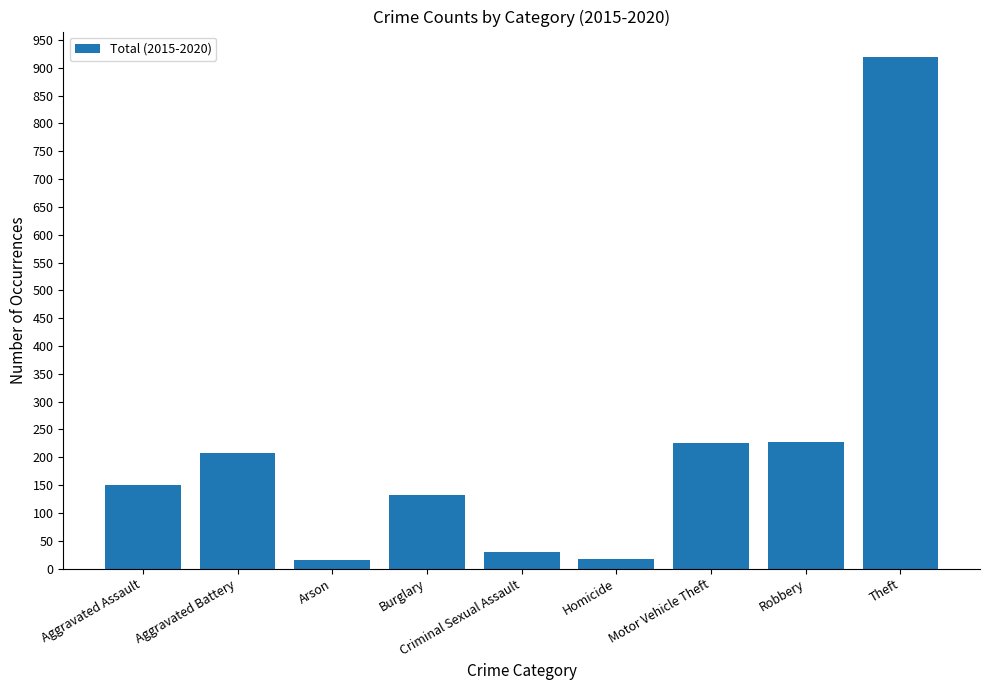

The value at Burglary is 67. True or false?

False